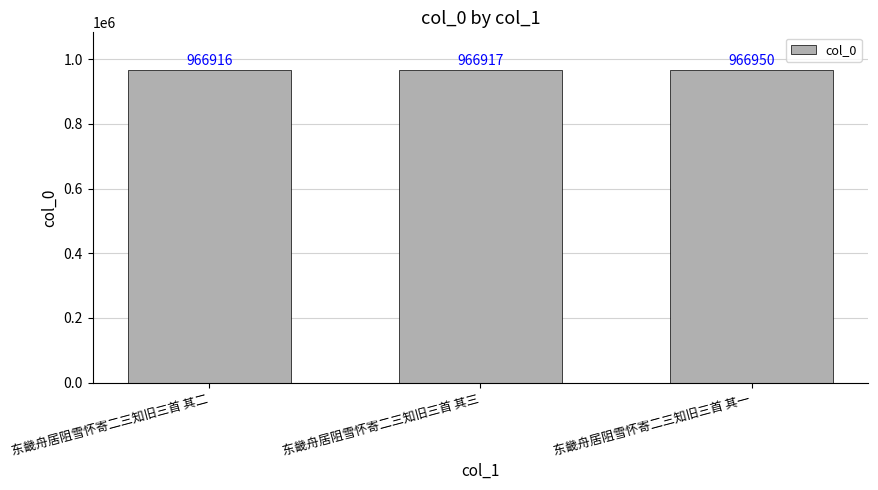

Between 东畿舟居阻雪怀寄二三知旧三首 其一 and 东畿舟居阻雪怀寄二三知旧三首 其三, which is larger?

东畿舟居阻雪怀寄二三知旧三首 其一